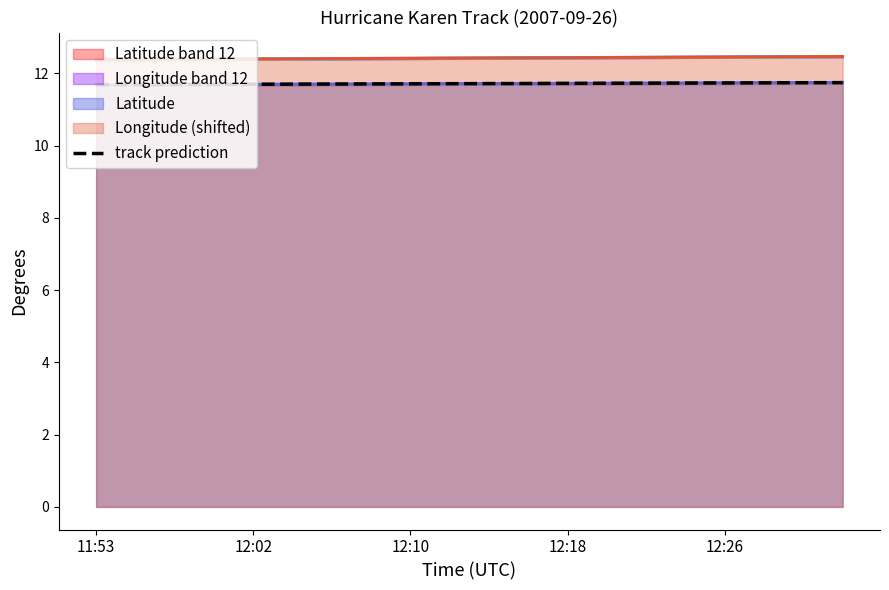

What is the difference between the maximum and minimum values?

0.1